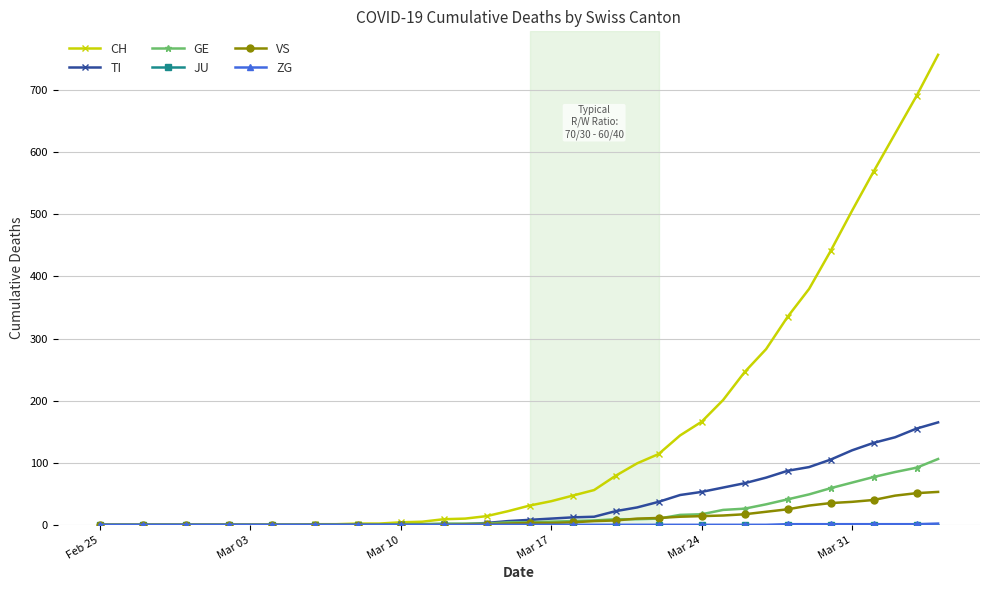

Which series has the widest spread of values?

CH